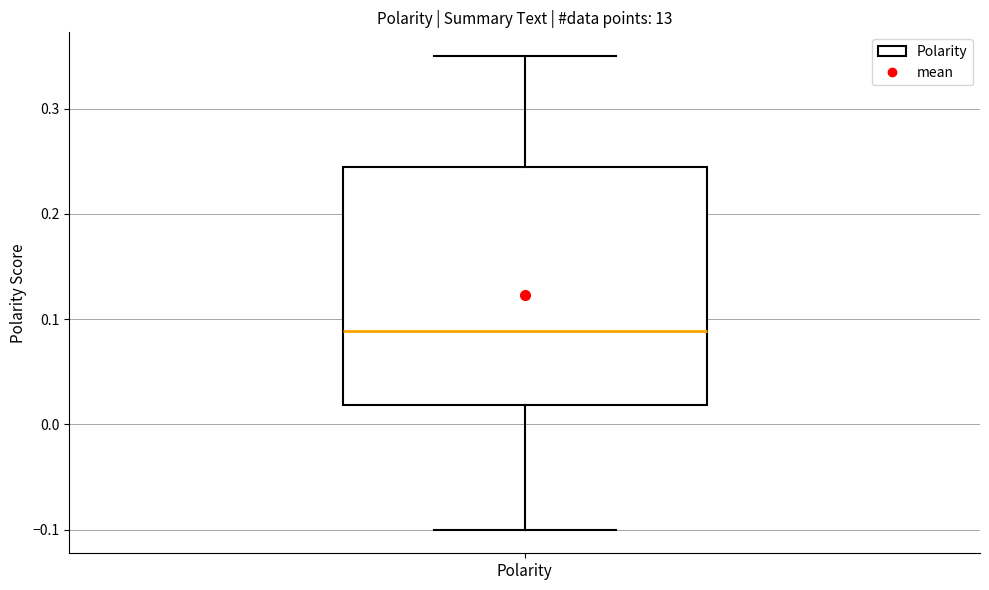

Where is the upper edge of the box for Polarity on the y-axis? The values are not printed on the chart, so give them approximately, as read against the axis.

0.24